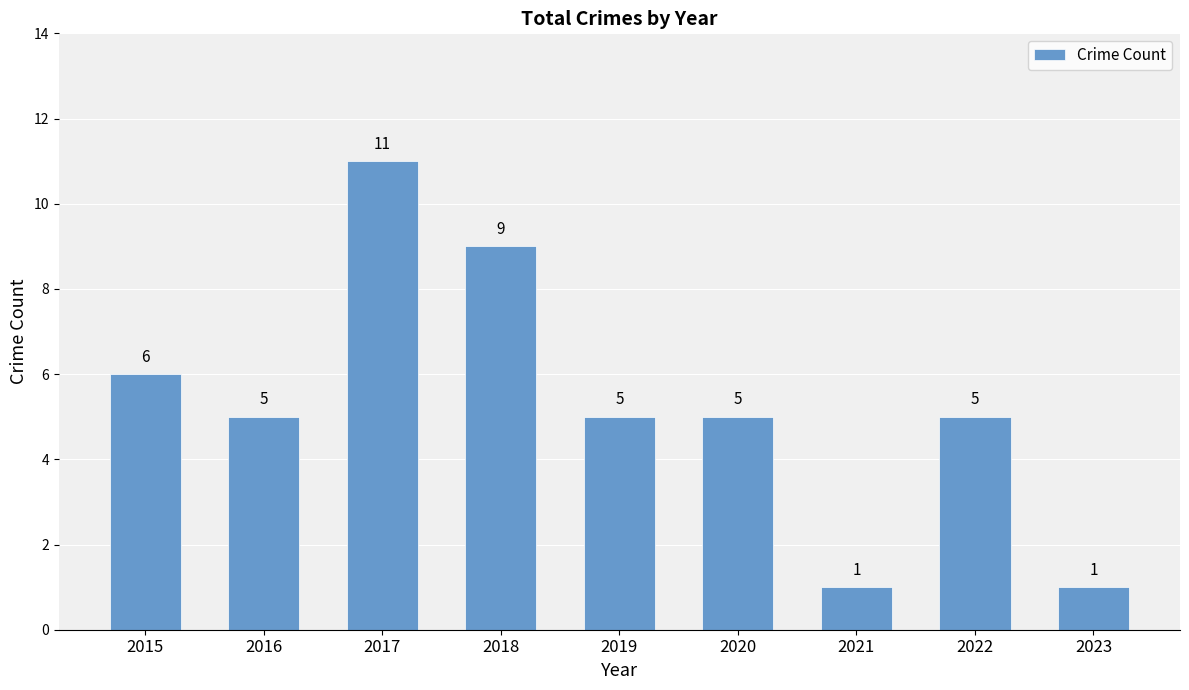

At which category does the chart reach its peak across all series?

2017